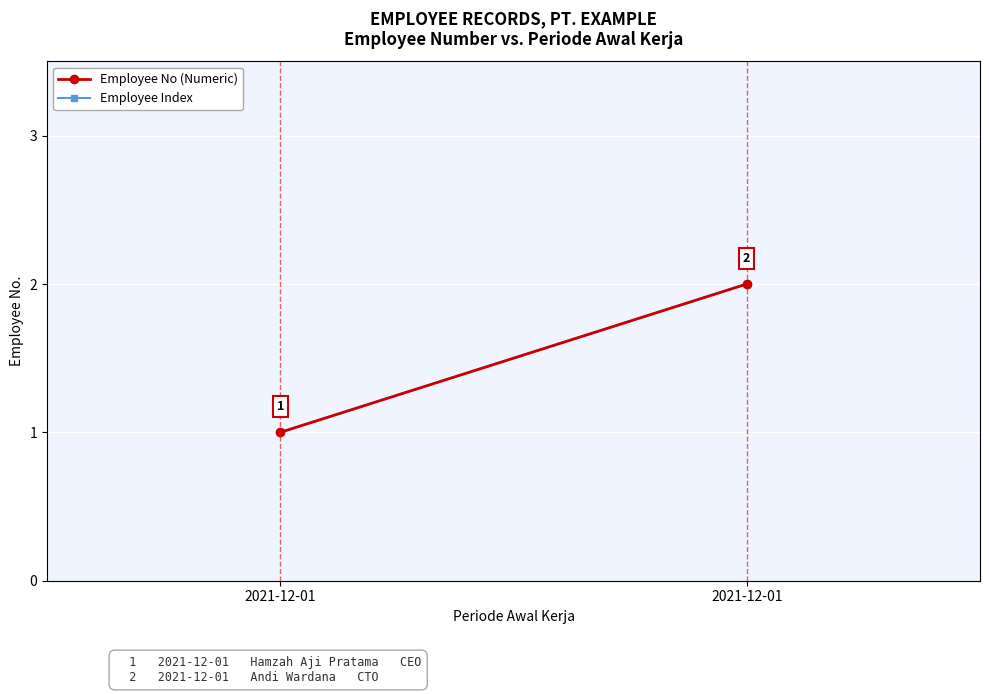

How many lines are shown in the chart?

2